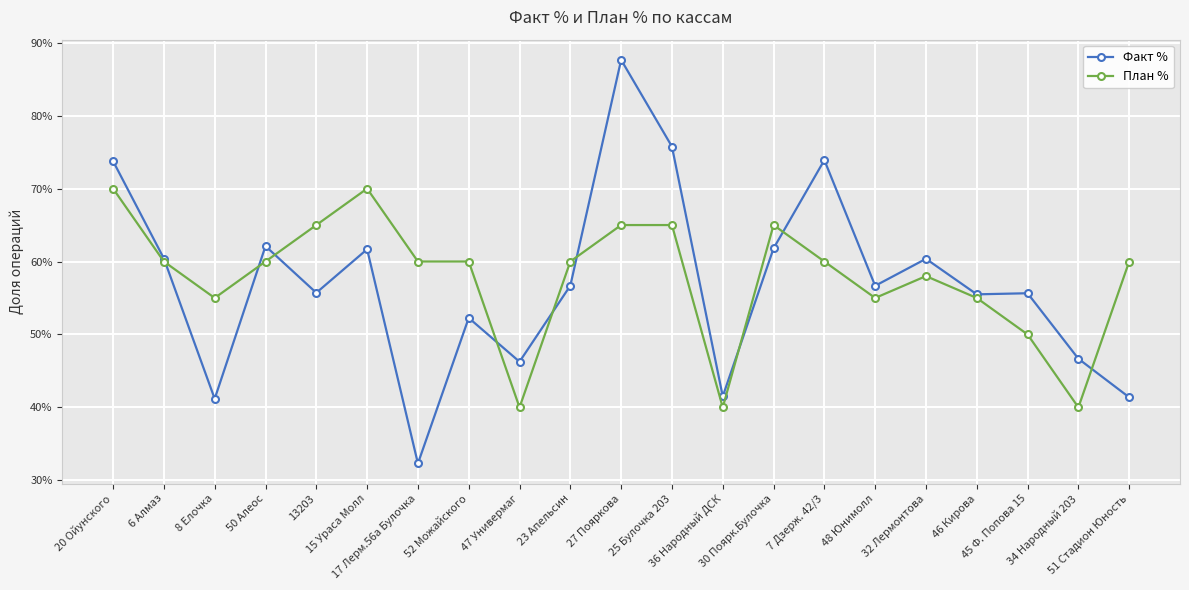

What is the value of the Факт % point at the 11th from the left?

0.9